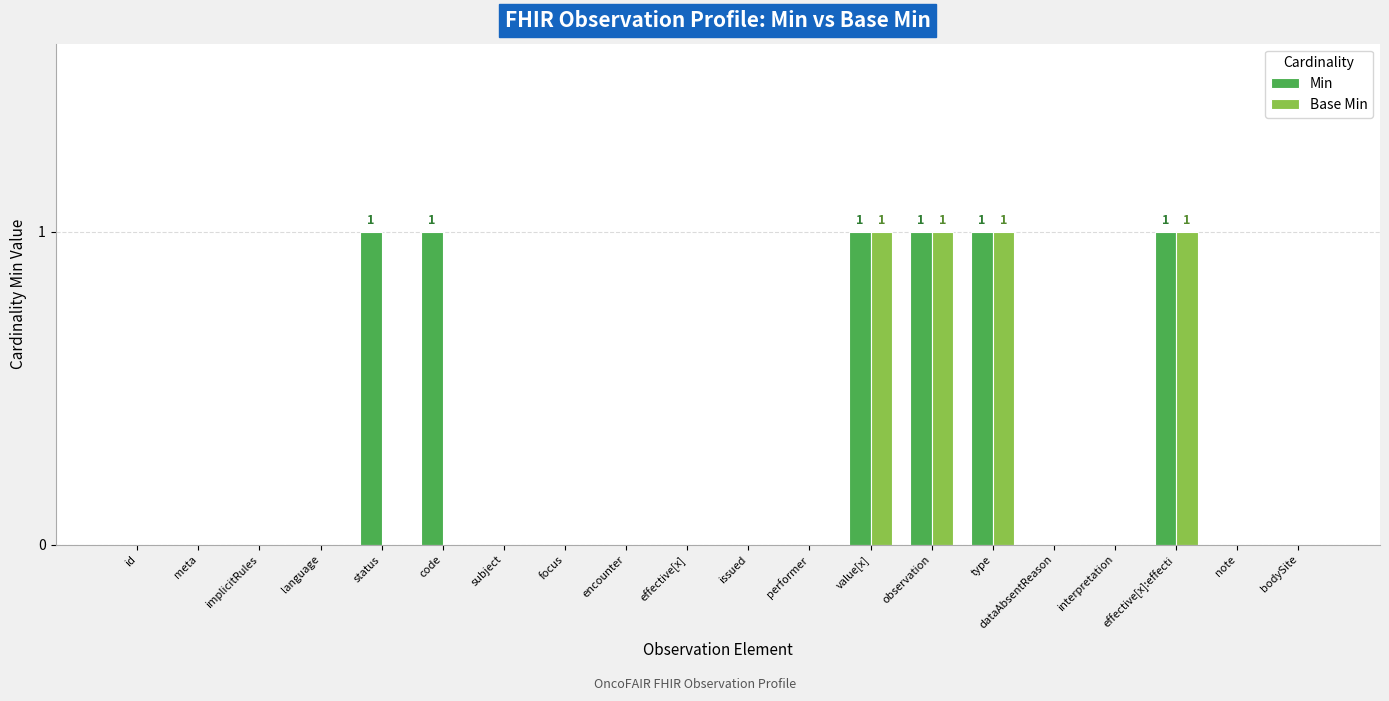

The Base Min series shows 1 at observation. True or false?

True